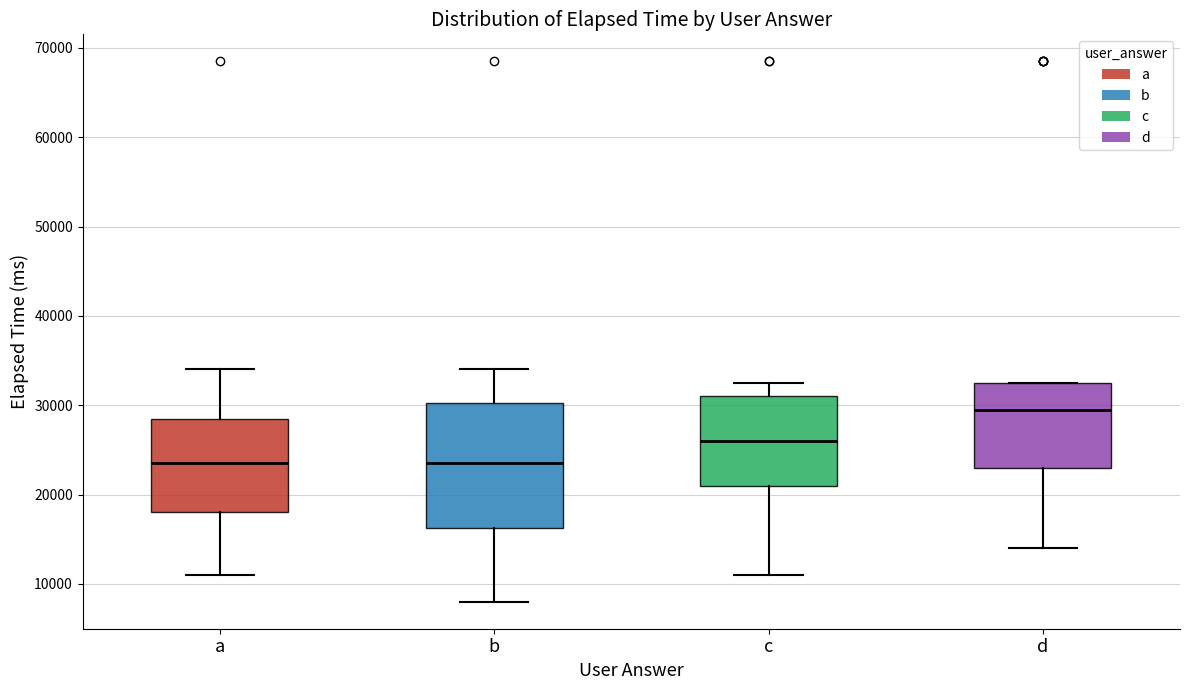

Reading left to right, transcribe this box plot: for each box, give where its median line is, the range the box spans, and where its two whiskers end, as read against the y-axis. The values are not printed on the chart, so give them approximately, as read against the axis.

a: median 24000, box 18000 to 28000, whiskers 11000 to 34000
b: median 24000, box 16000 to 30000, whiskers 8000 to 34000
c: median 26000, box 21000 to 31000, whiskers 11000 to 33000
d: median 30000, box 23000 to 33000, whiskers 14000 to 33000